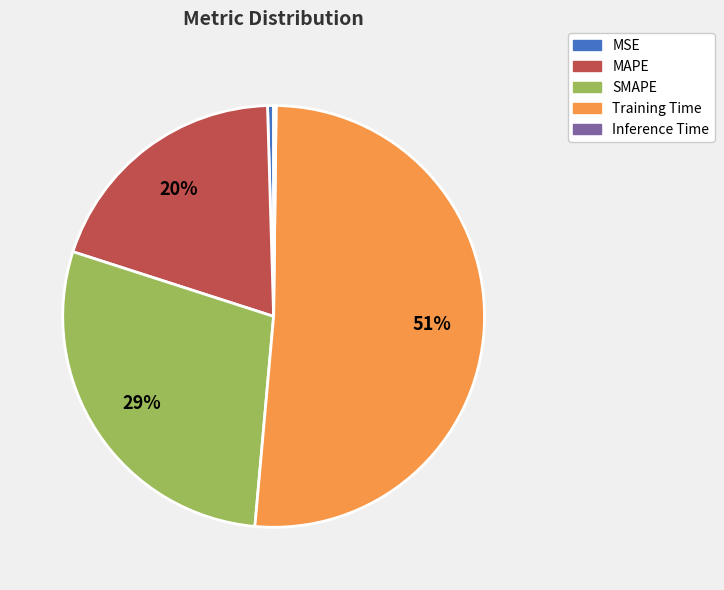

Is there any slice that represents more than half of the pie?

Yes